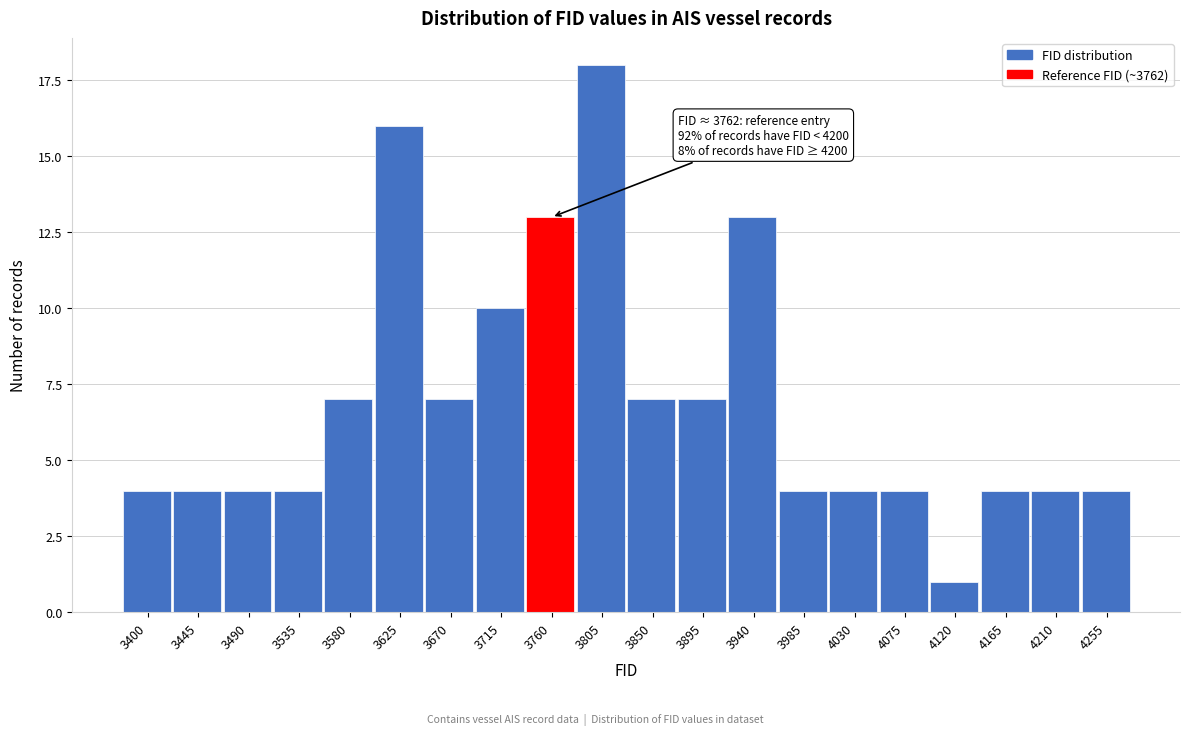

Reading left to right, list all the values displayed in this chart.

3400=4	3445=4	3490=4	3535=4	3580=7	3625=16	3670=7	3715=10	3760=13	3805=18	3850=7	3895=7	3940=13	3985=4	4030=4	4075=4	4120=1	4165=4	4210=4	4255=4